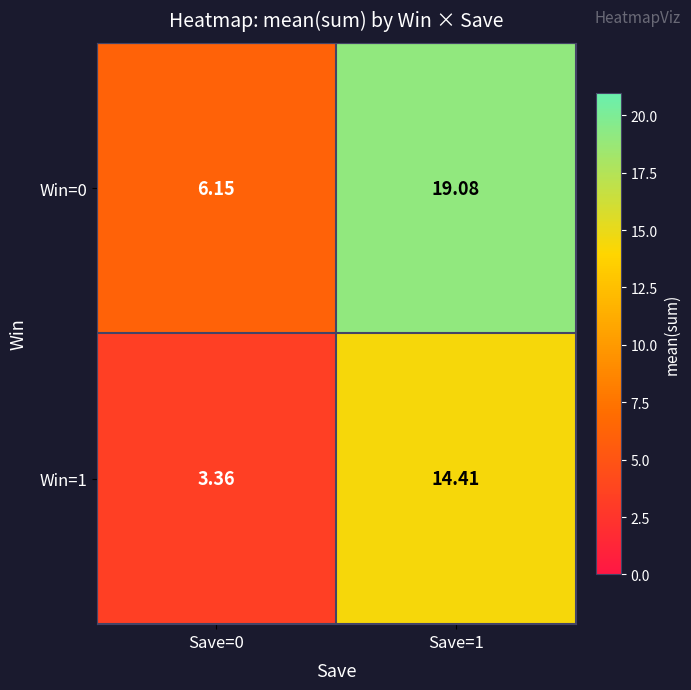

Is the value of Win=0 at Save=1 greater than the value of Win=1 at Save=0?

Yes